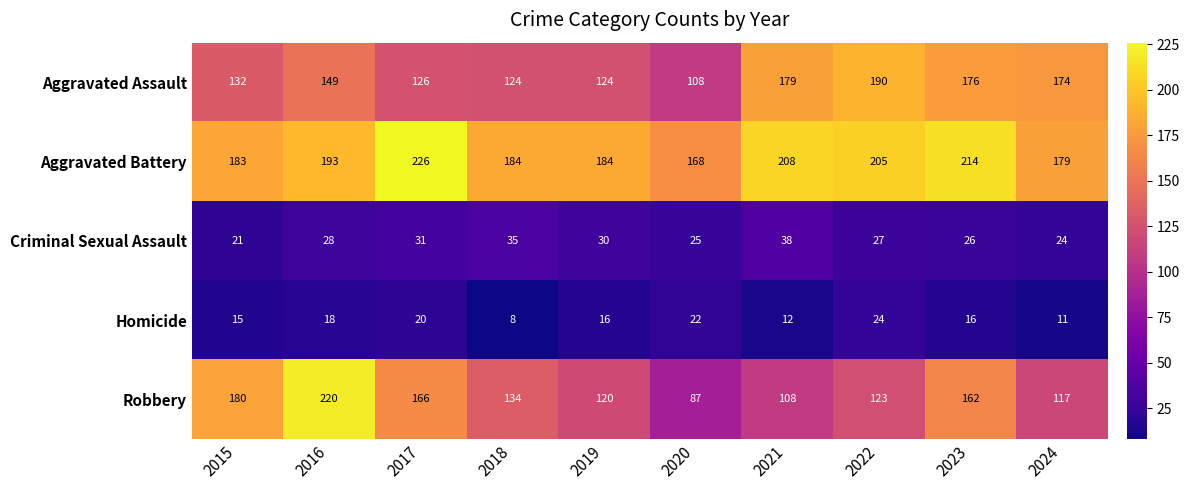

What is the average value of the Aggravated Battery series?

194